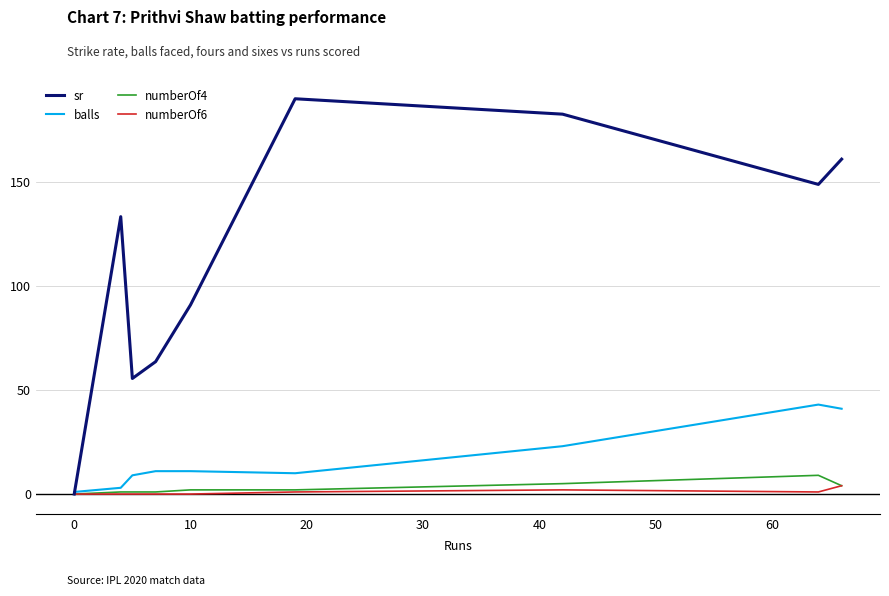

Which series has the largest range (max minus min)?

sr